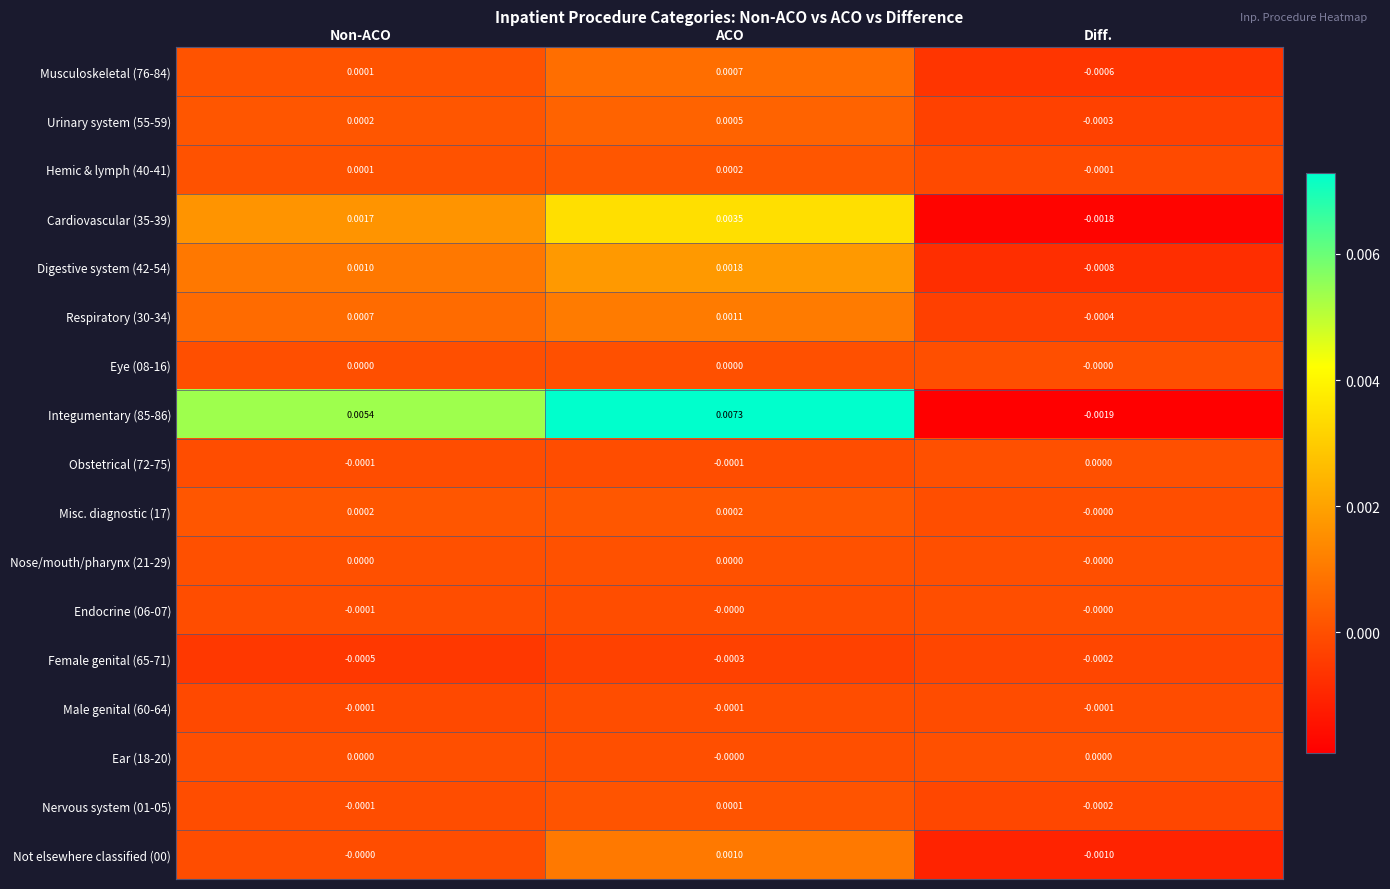

List the labels in order of Urinary system (55-59) value, largest first.

ACO, Non-ACO, Diff.